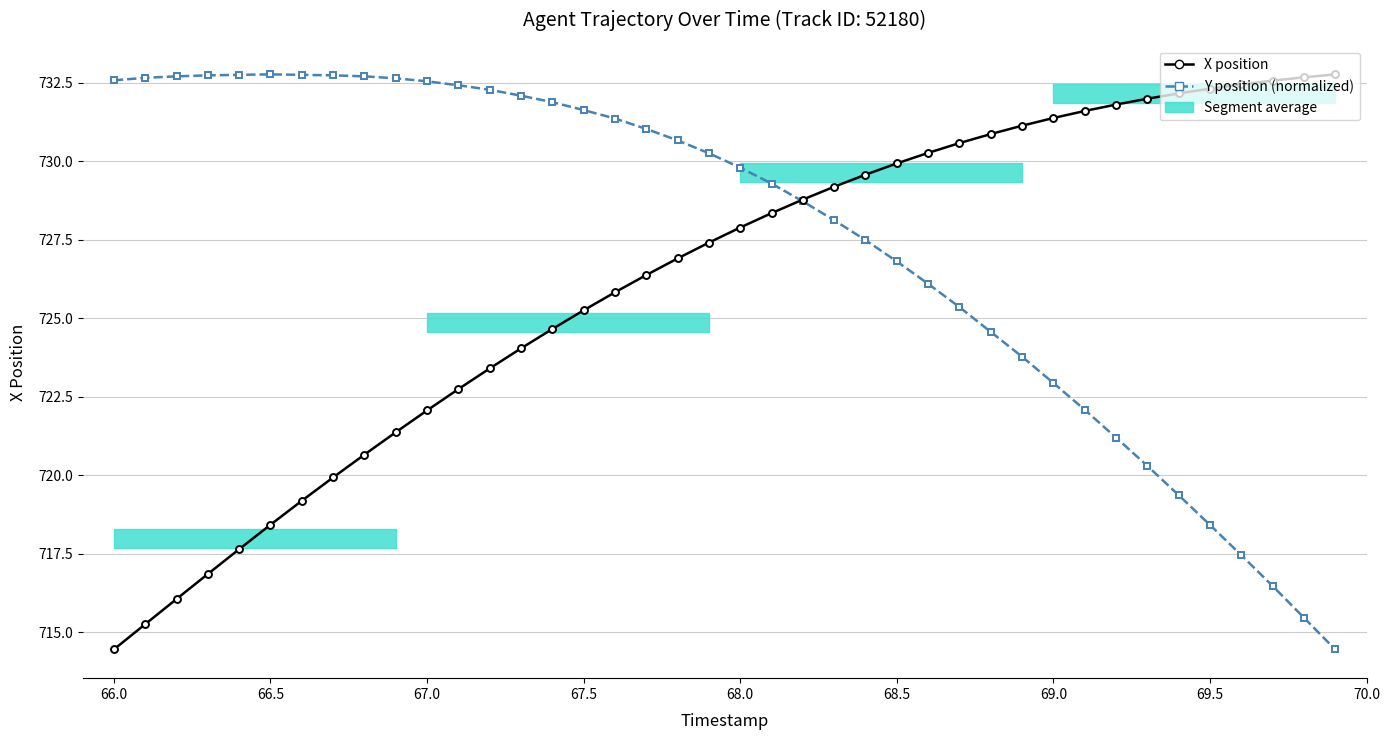

At which category is the sum across all series the highest?

68.0